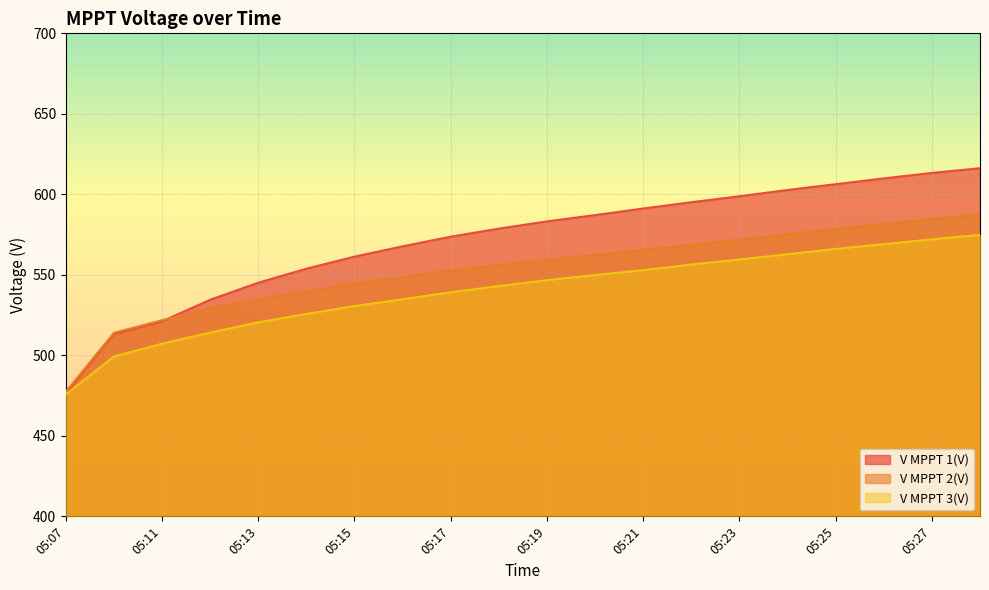

At which label does V MPPT 1(V) first exceed 583?

05:19